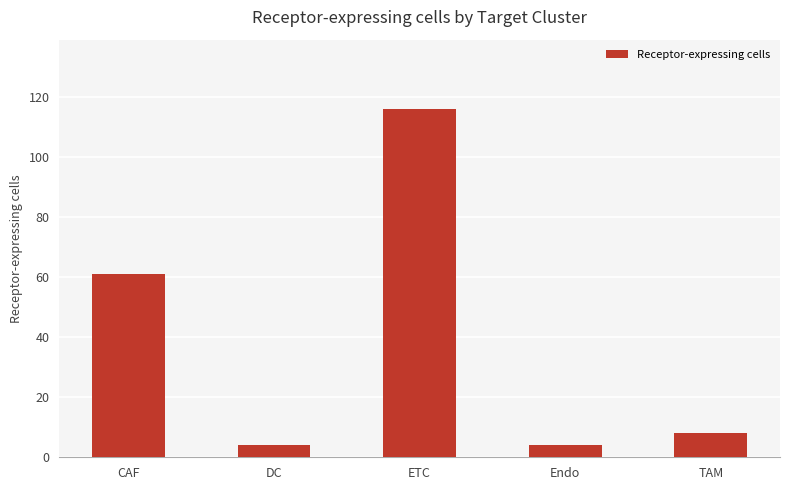

Are the bars grouped side by side (vs. stacked)?

No